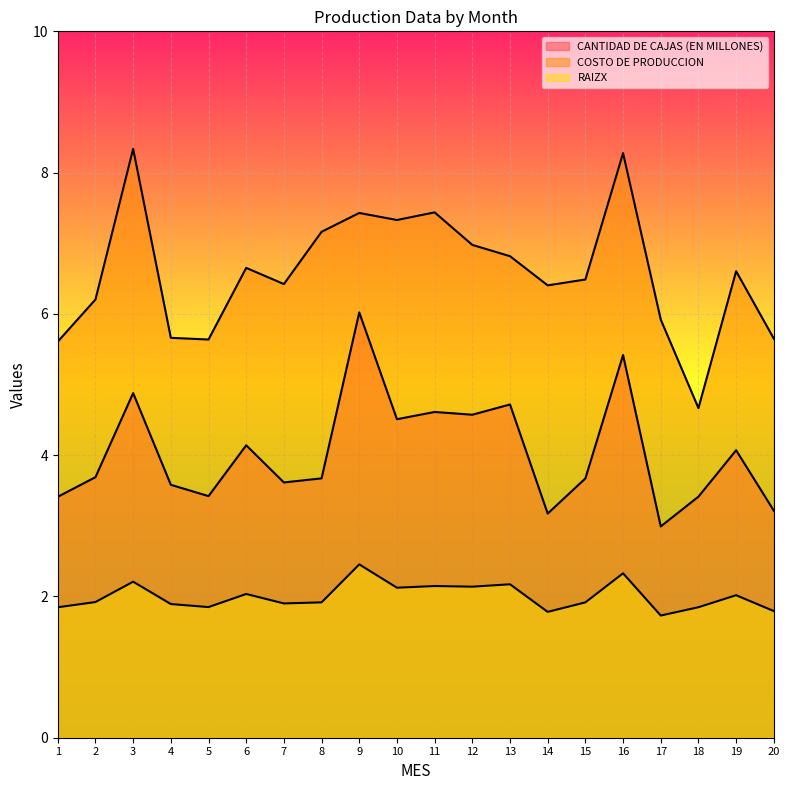

True or false: CANTIDAD DE CAJAS (EN MILLONES) and COSTO DE PRODUCCION cross at least once.

False